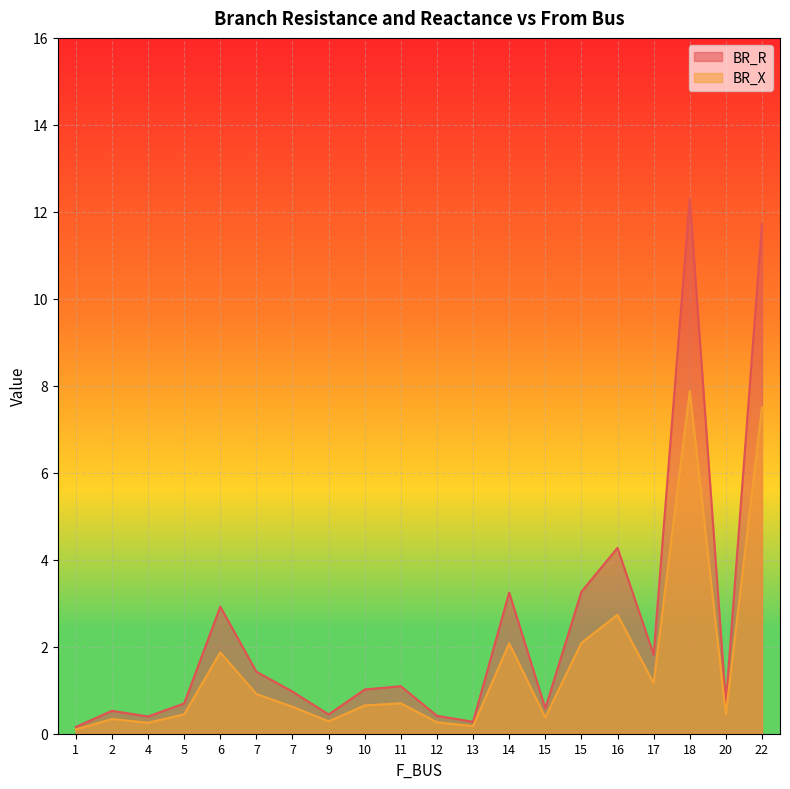

Reading left to right, transcribe all the data shown in this chart.

BR_R: 0.2	0.5	0.4	0.7	2.9	1.4	1.0	0.4	1.0	1.1	0.4	0.3	3.2	0.6	3.3	4.3	1.8	12.3	0.7	11.7
BR_X: 0.1	0.3	0.3	0.4	1.9	0.9	0.6	0.3	0.7	0.7	0.3	0.2	2.1	0.4	2.1	2.7	1.2	7.9	0.4	7.5